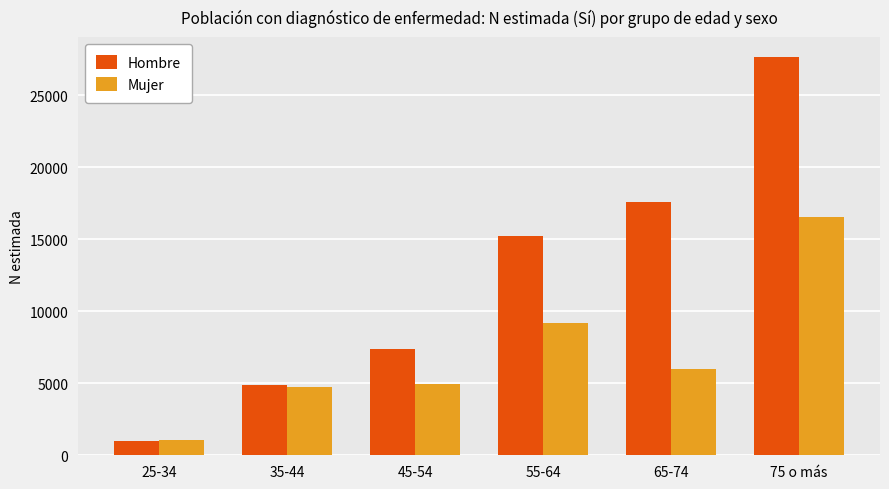

At which label does Hombre reach its peak?

75 o más